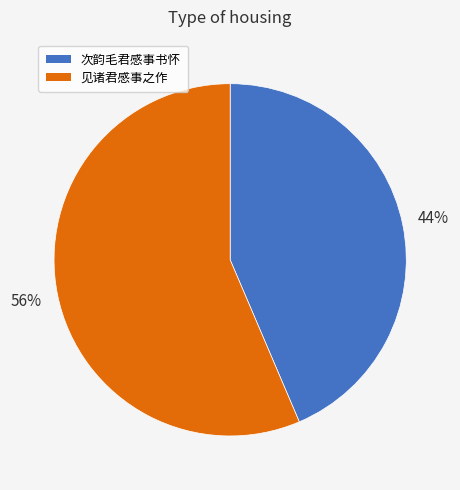

How many slices are in this pie chart?

2